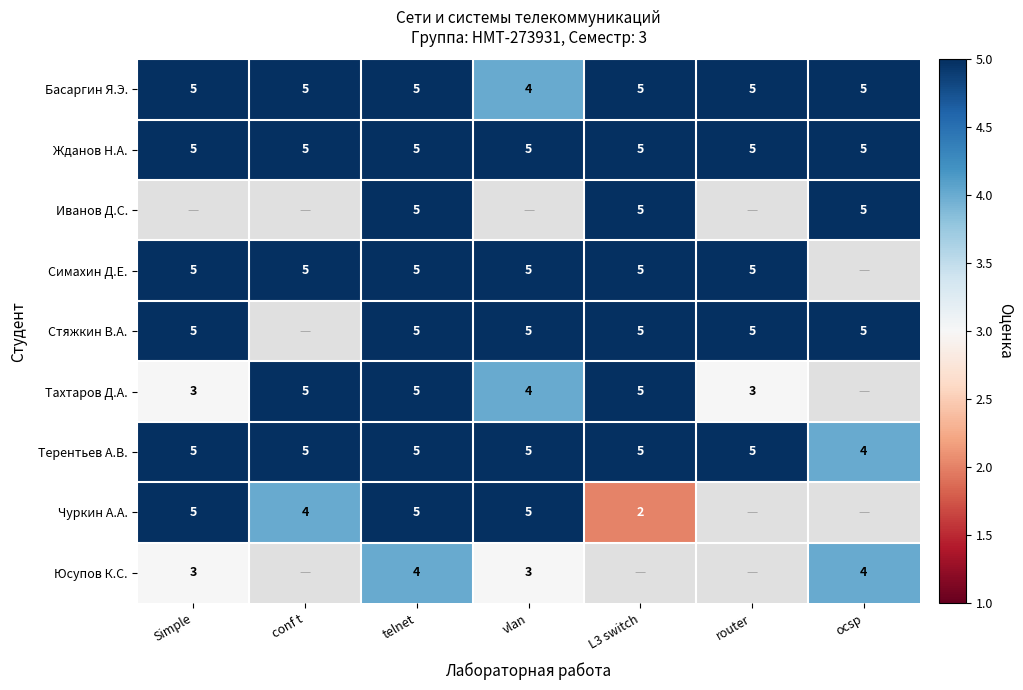

At how many categories does at least one series exceed 3?

7